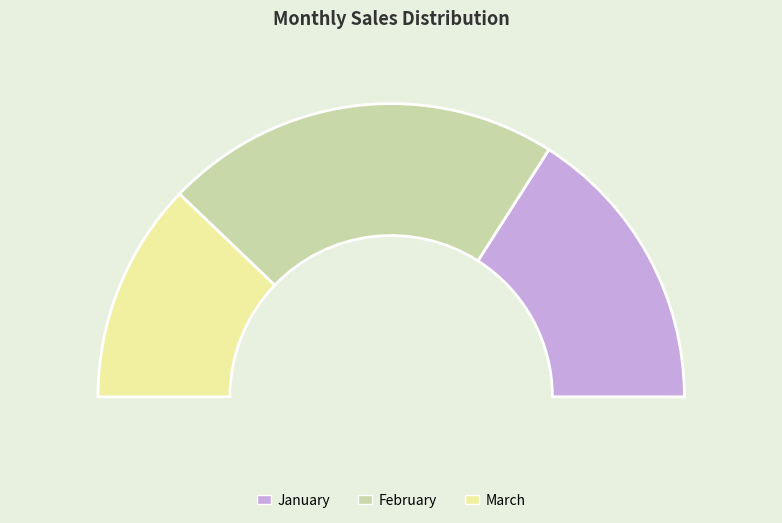

What portion of the pie excludes January?

68.1%